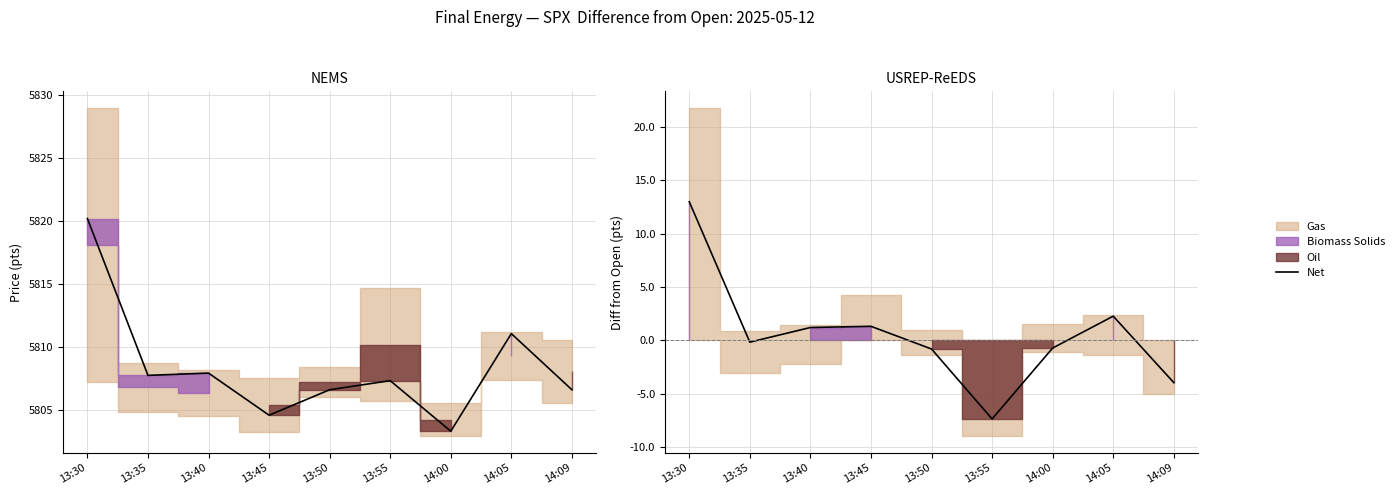

What position from the right is 13:40?

7